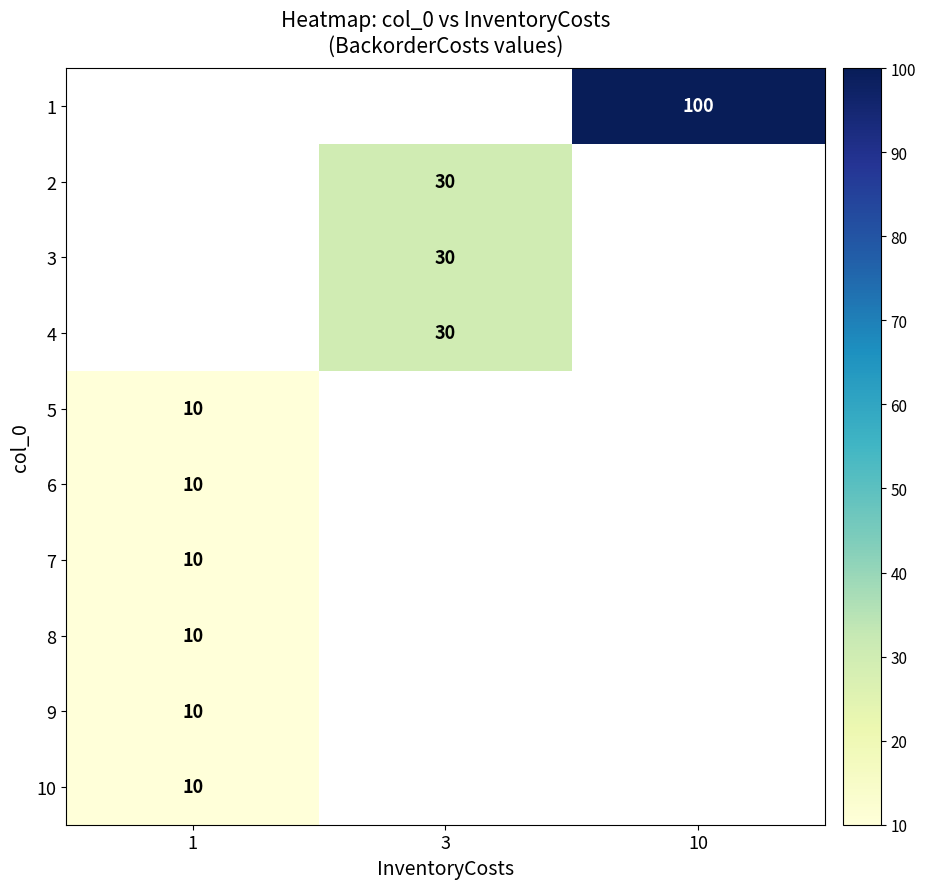

True or false: 1 has a value of 161.6 at 10.

False